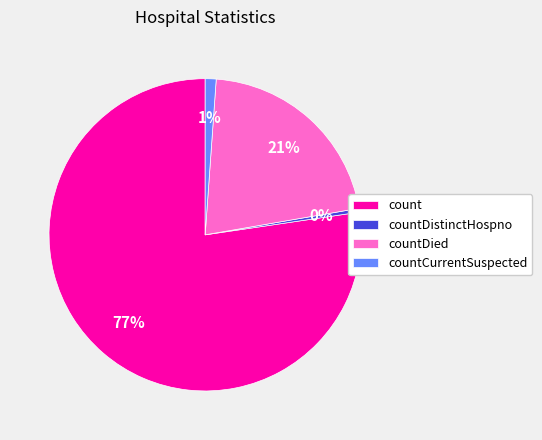

Which slice is the smallest?

countDistinctHospno